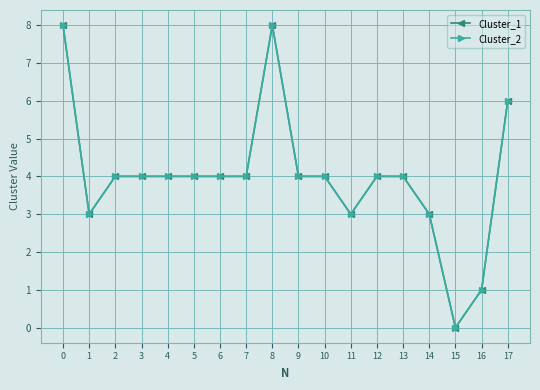

Rank the series at 17 from highest to lowest value.

Cluster_1, Cluster_2